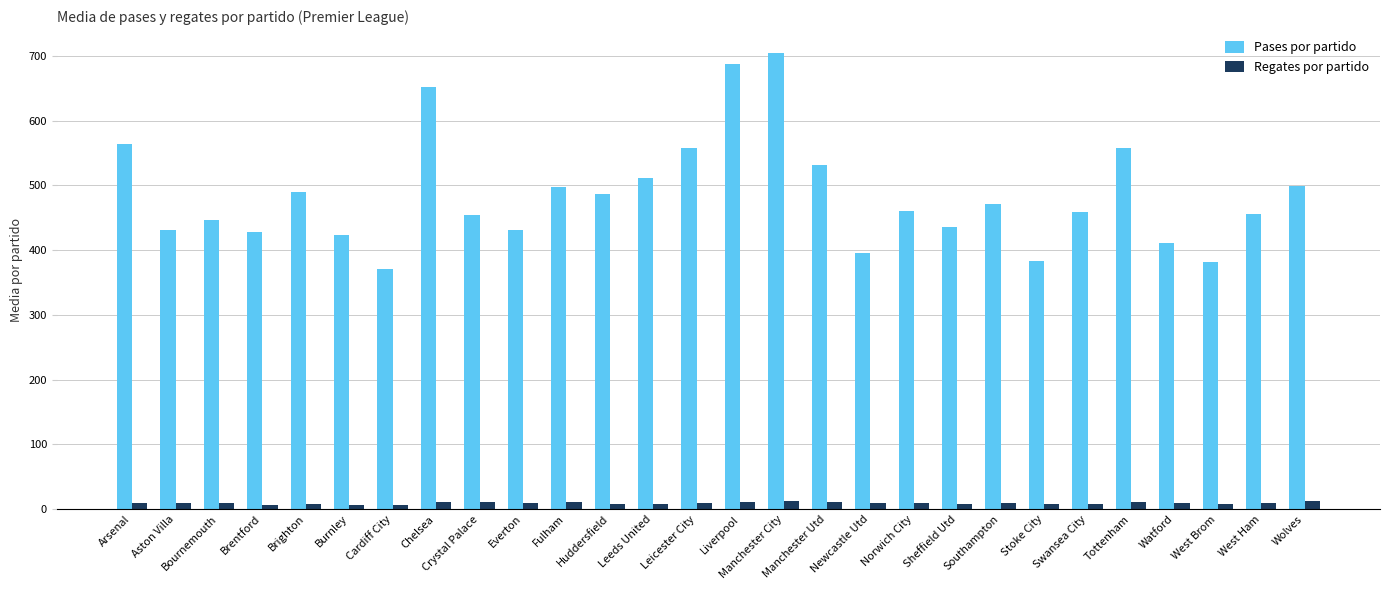

What is the label of the 3rd bar from the right?

West Brom